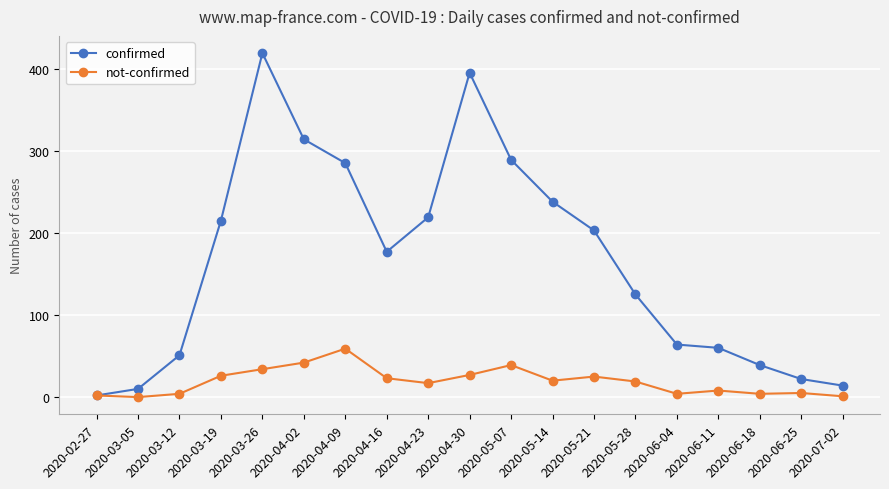

Does the chart display data point markers on the line(s)?

Yes